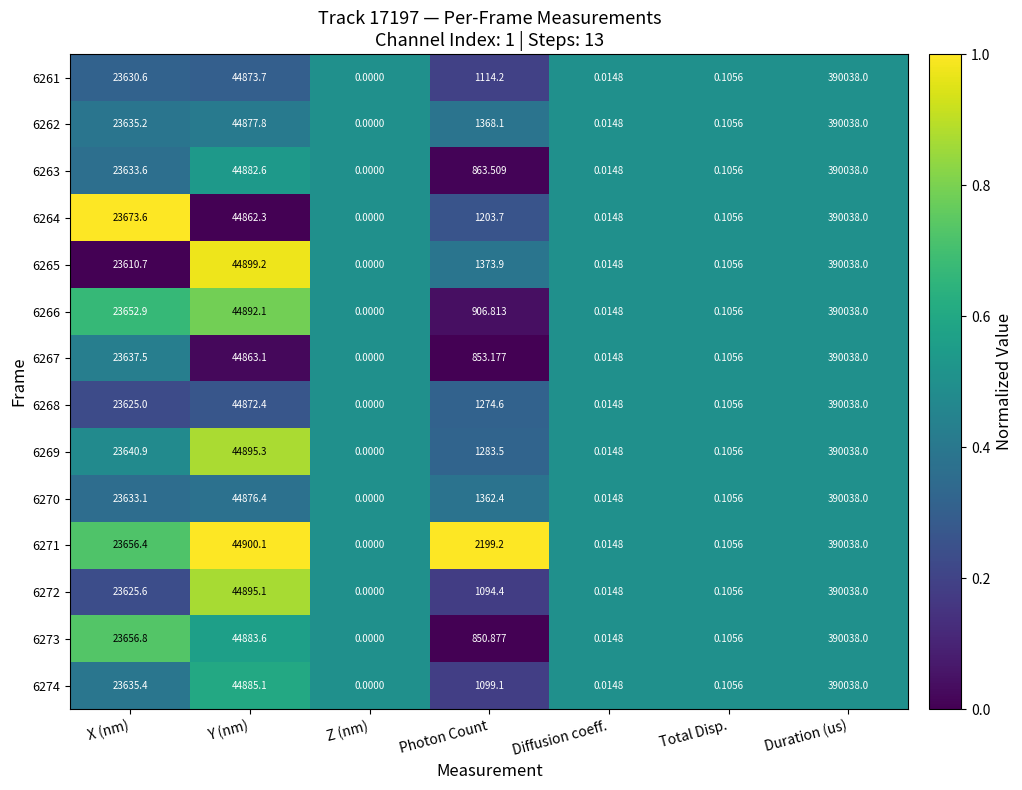

At which label is 6263 closest to 195019?

Y (nm)